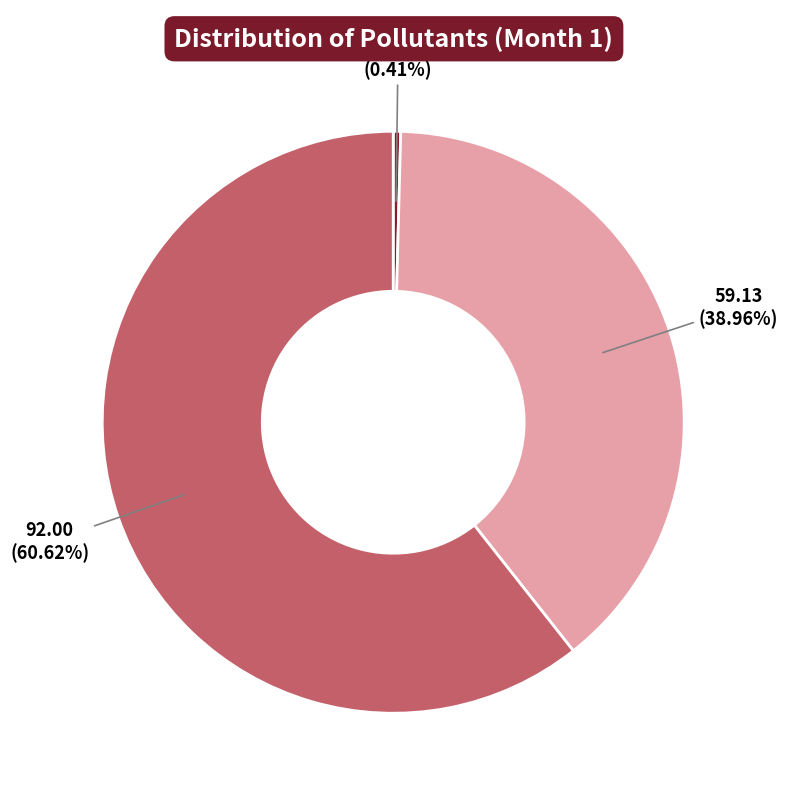

Is there a majority slice in this chart?

Yes